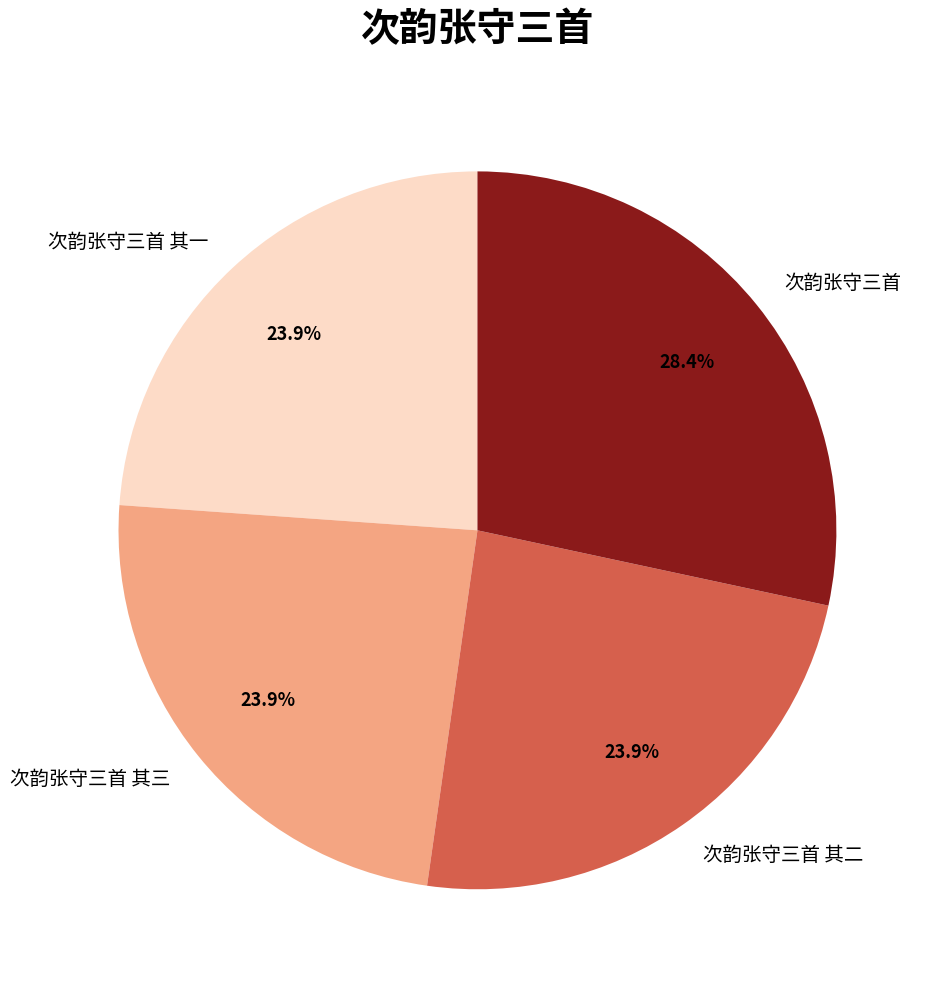

What is the ratio of the value at 次韵张守三首 其二 to the value at 次韵张守三首 其三?

1.0